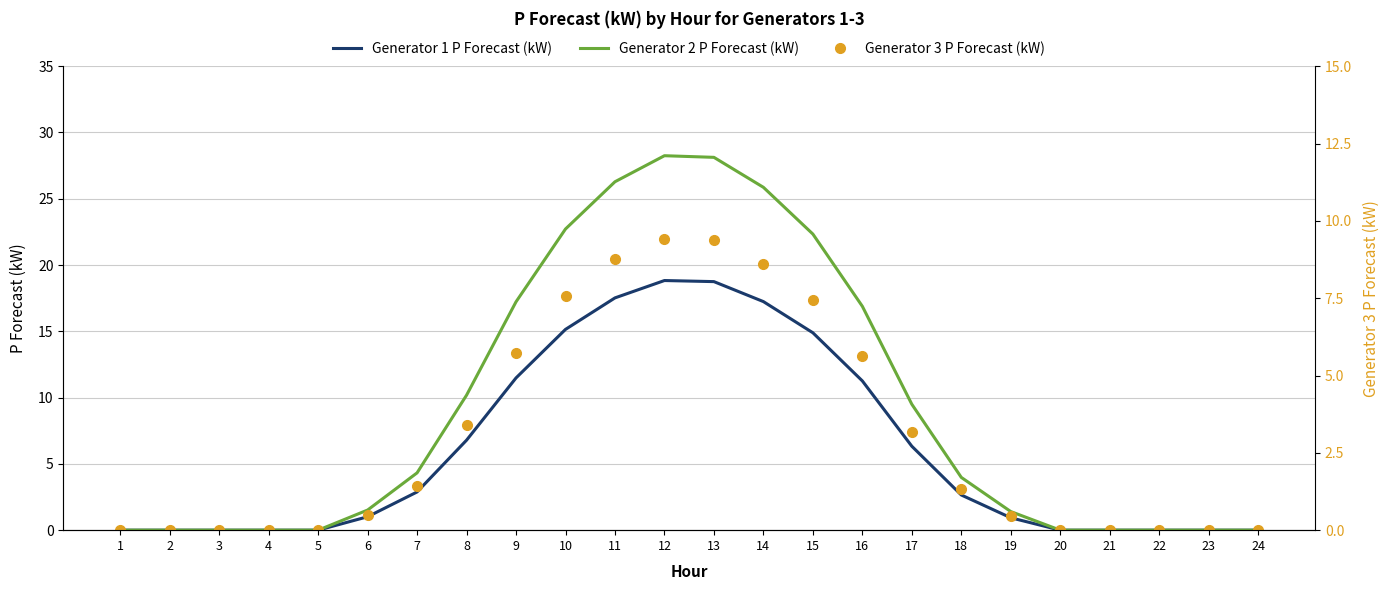

At which label does Generator 1 P Forecast (kW) reach its peak?

12